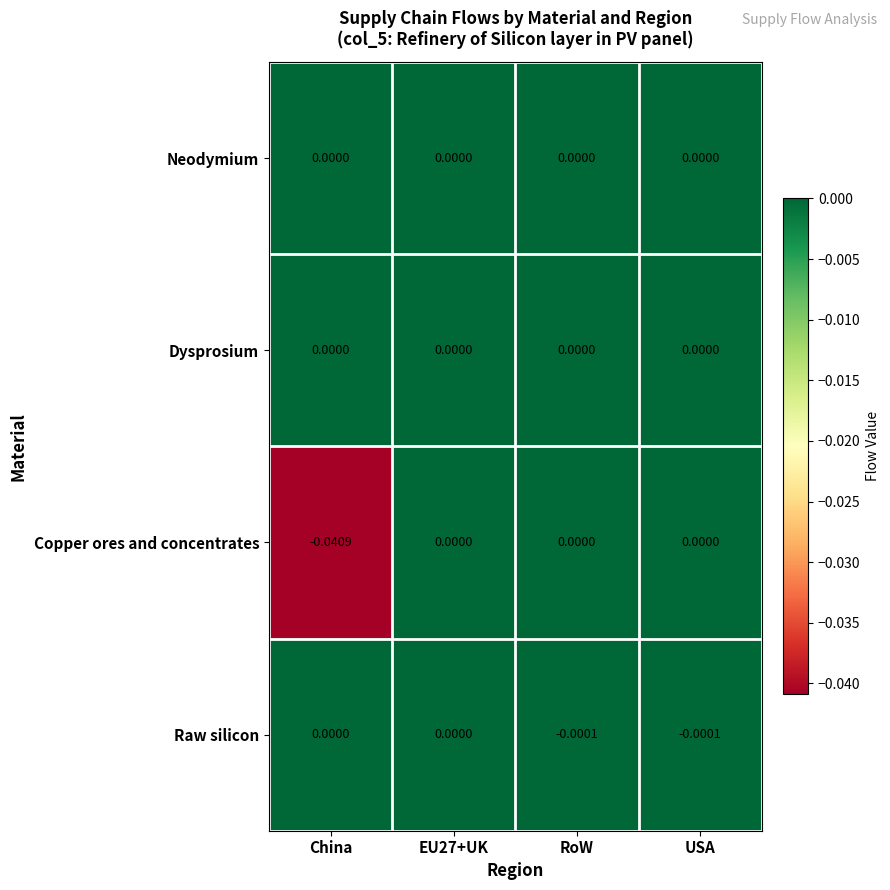

Which series has the largest range (max minus min)?

Copper ores and concentrates